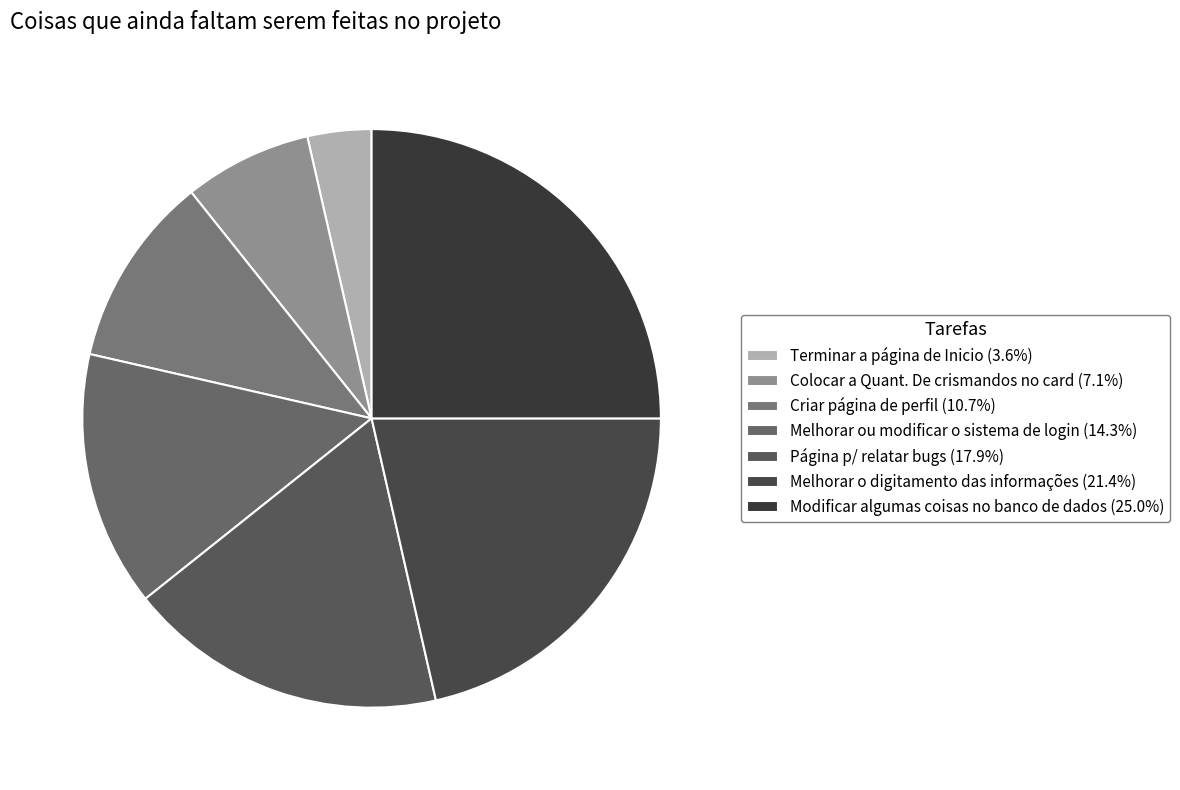

What is the ratio of the value at Terminar a página de Inicio to the value at Criar página de perfil?

0.3